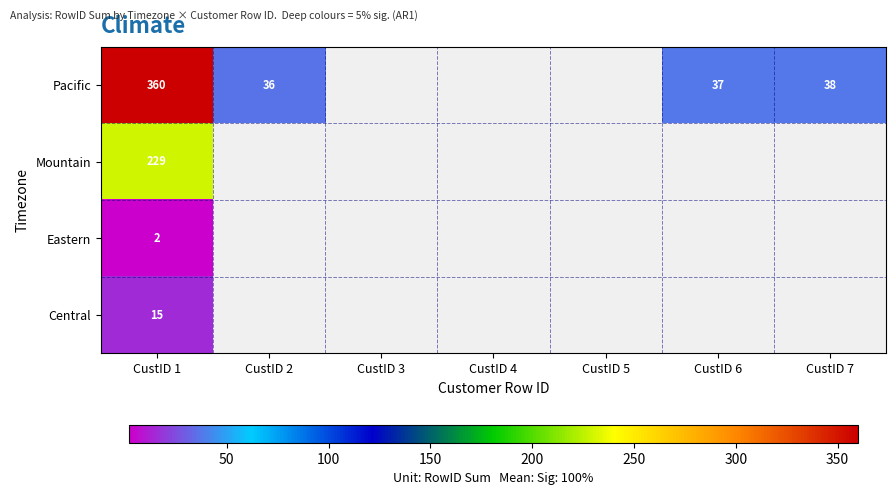

How many distinct data groups are displayed?

4